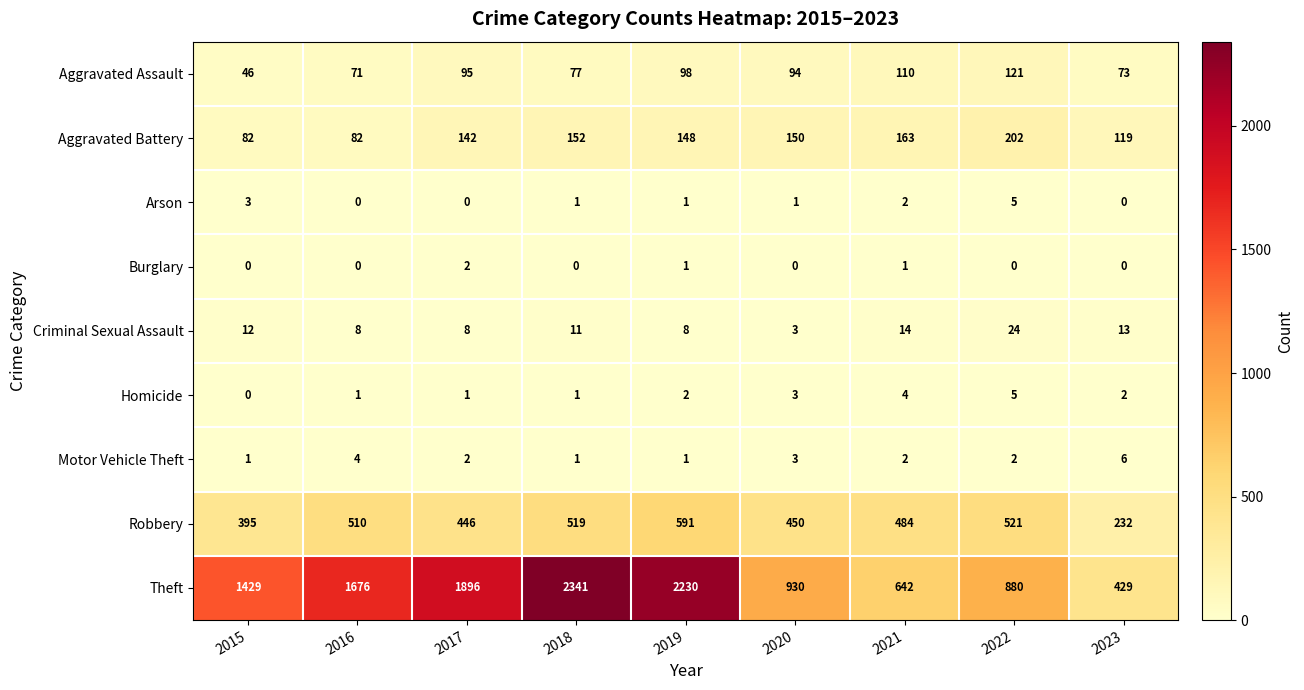

What is the greatest value displayed?

2341